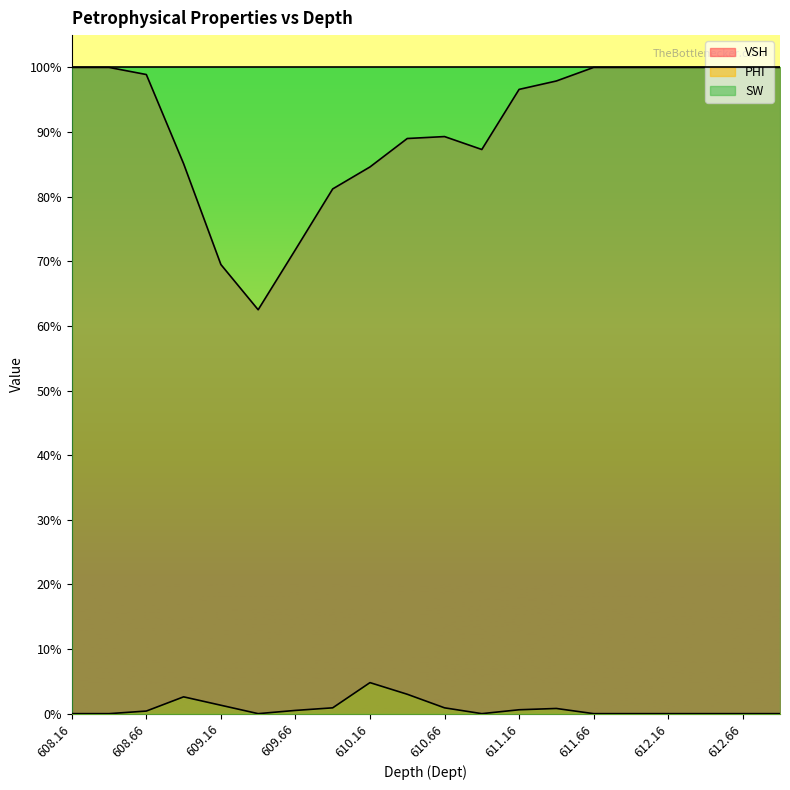

Does the chart have visible grid lines?

No